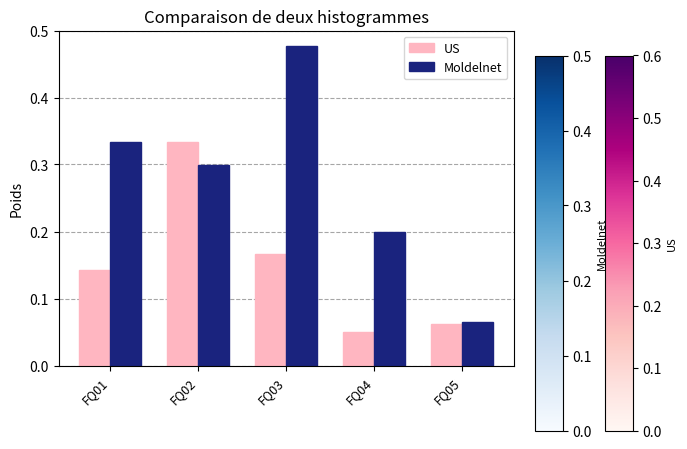

What is the sum of all Moldelnet values?

1.4